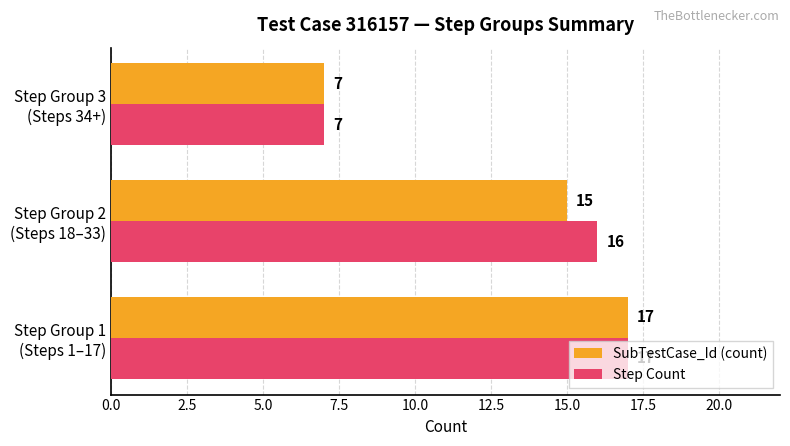

What is the sum of all SubTestCase_Id (count) values?

39